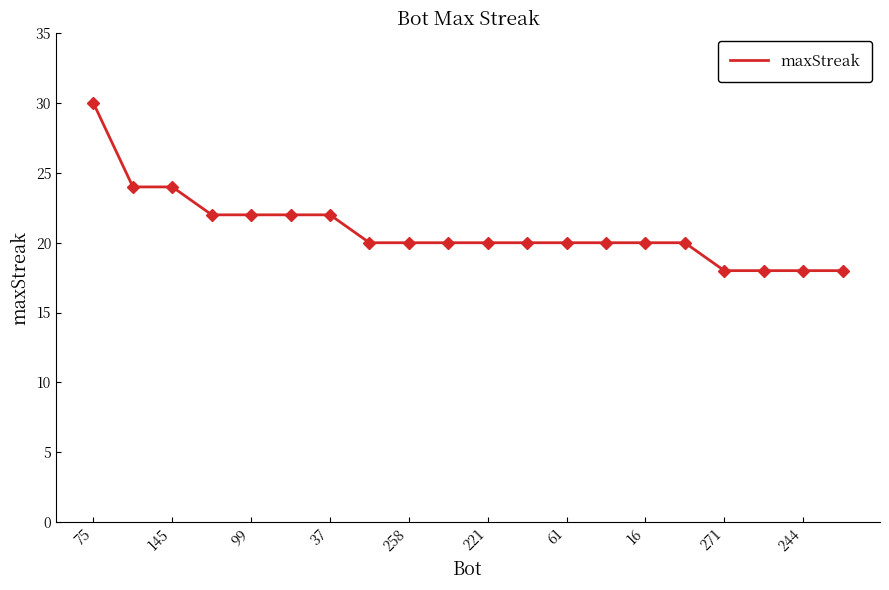

What is the greatest value displayed?

30